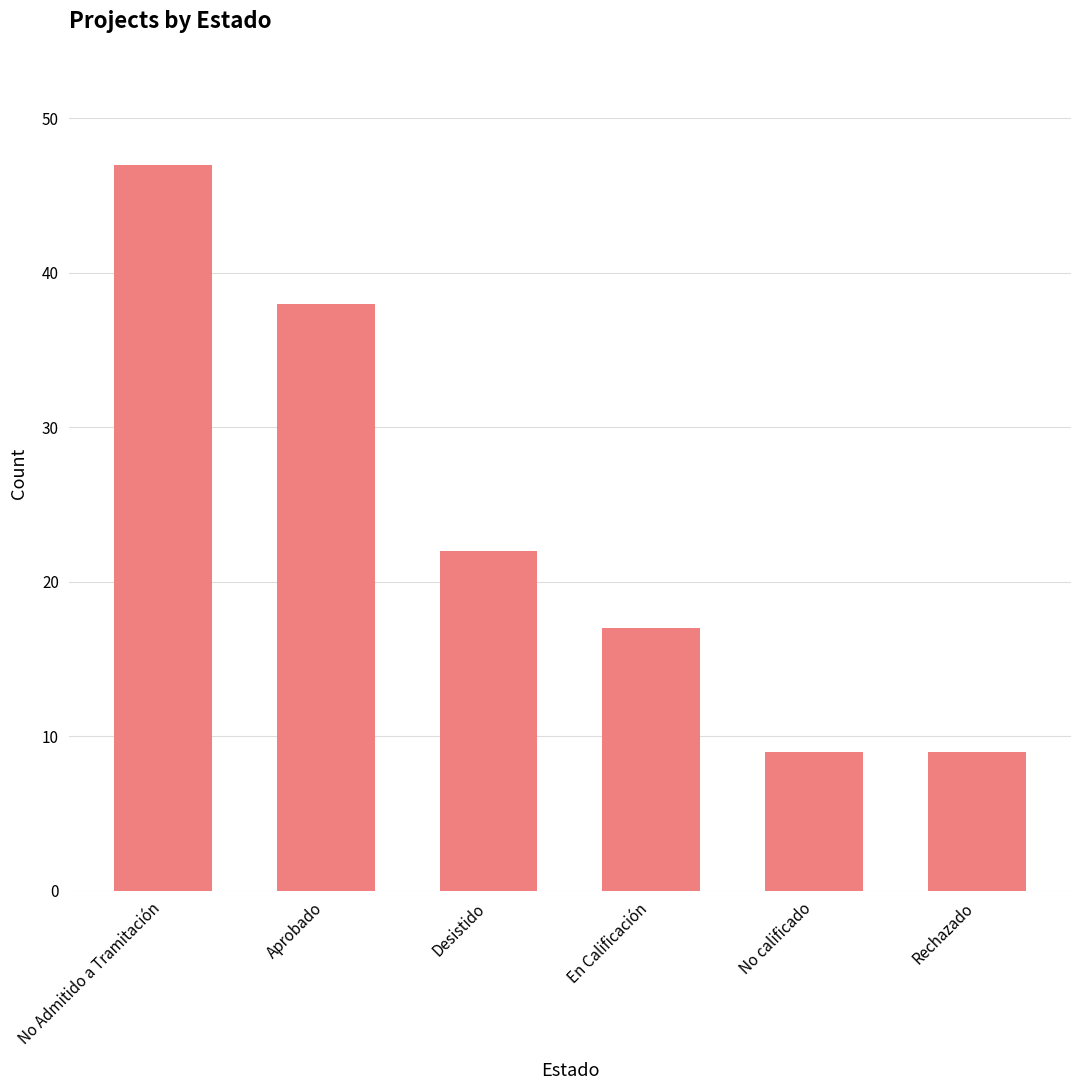

Read the value at Desistido, to the nearest 10.

20